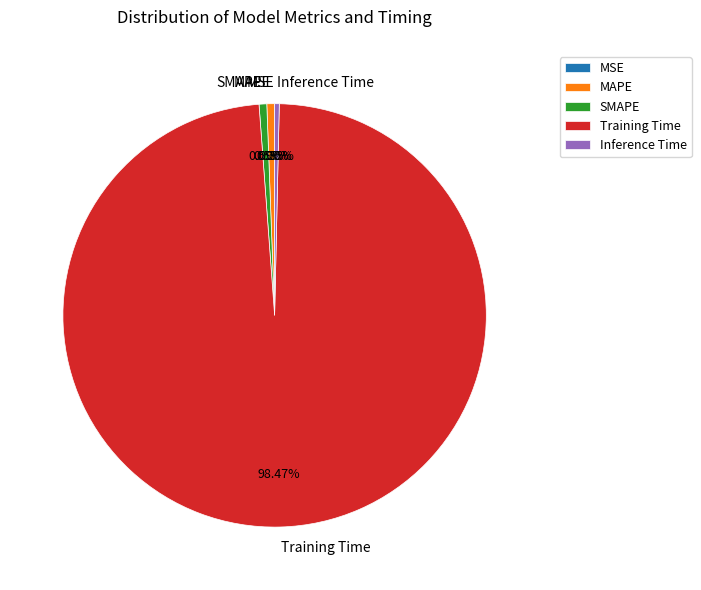

Which category has the biggest portion of the pie?

Training Time